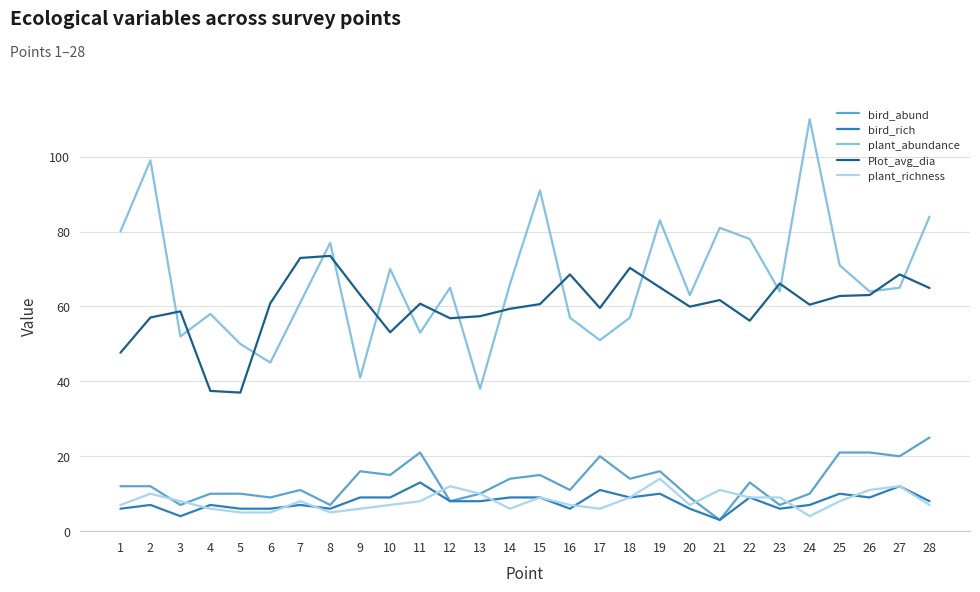

Which series has the largest range (max minus min)?

plant_abundance